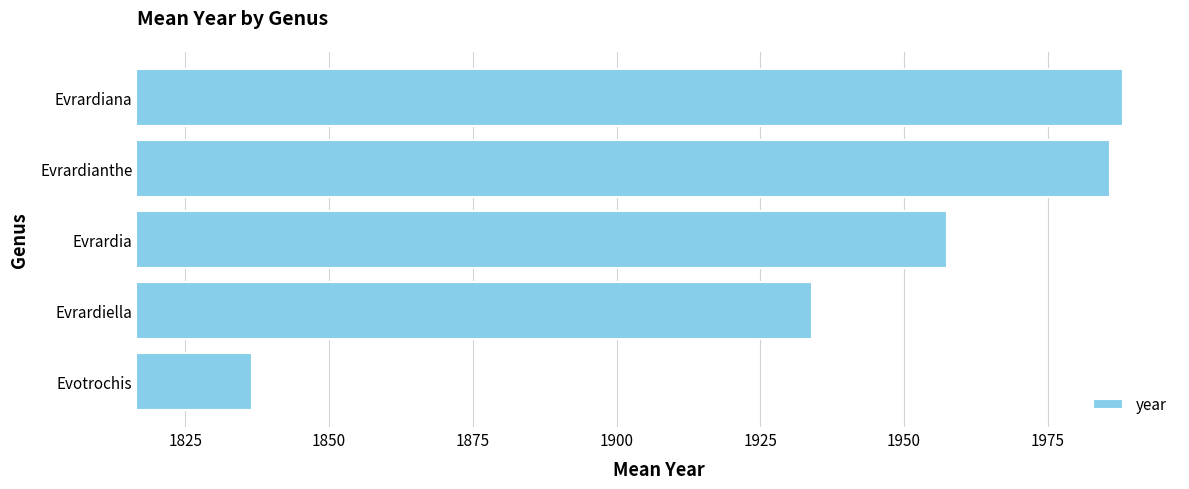

What is the ratio of the value at Evrardianthe to the value at Evrardia?

1.0